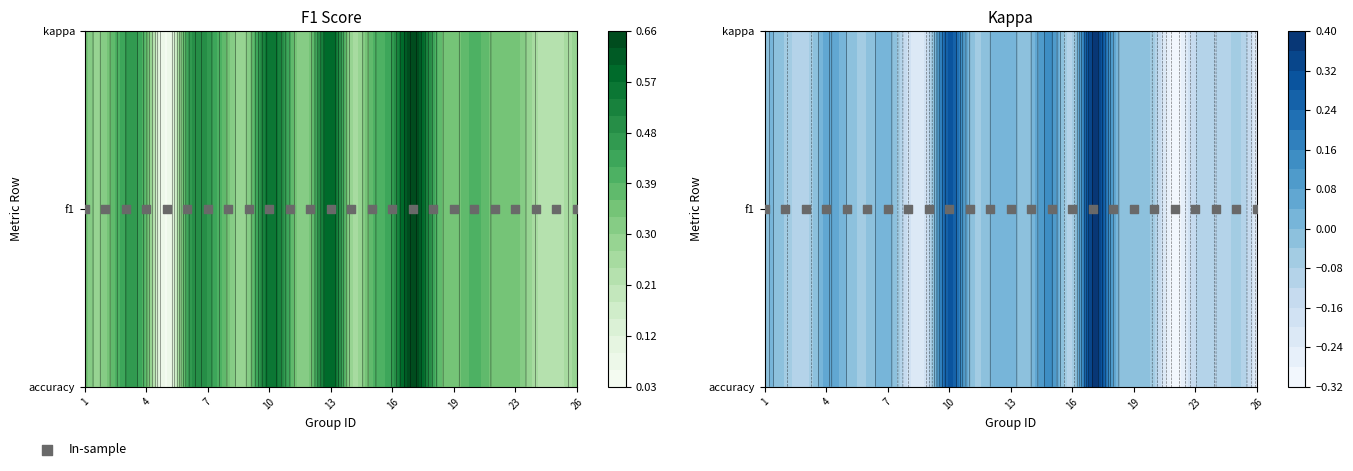

What is the sum of all kappa values?

-0.7